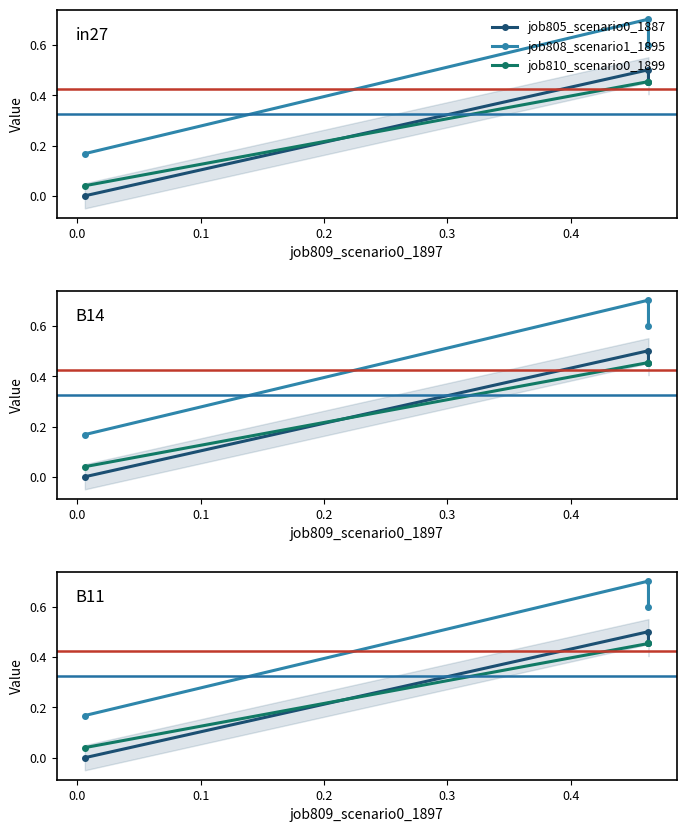

Does the chart have visible grid lines?

No